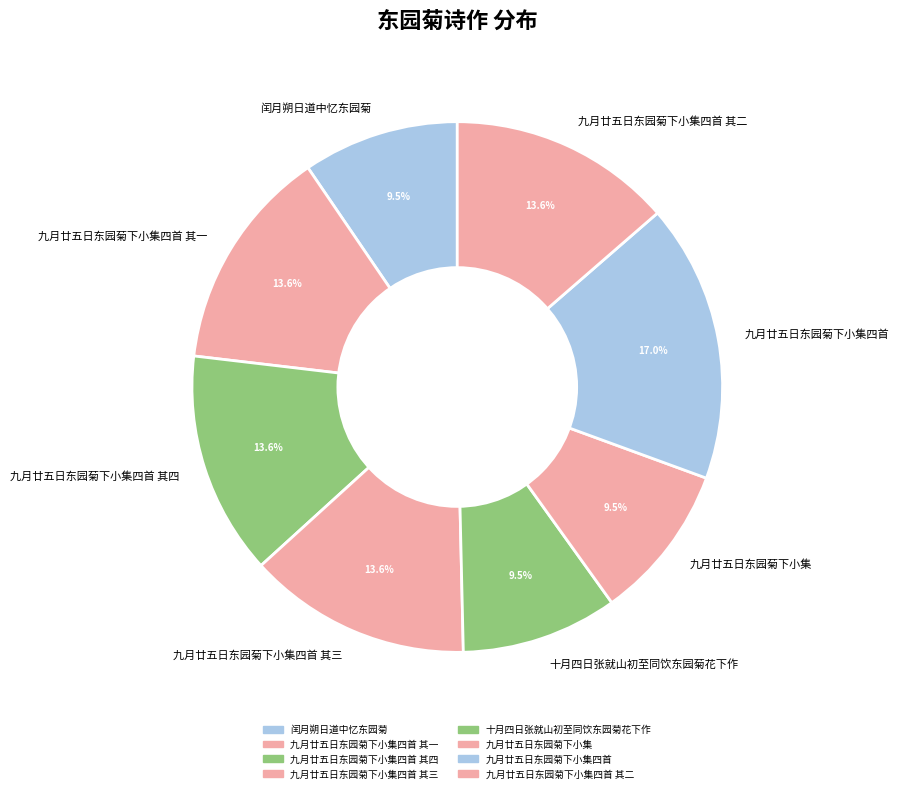

Combined, do 九月廿五日东园菊下小集四首 其一 and 十月四日张就山初至同饮东园菊花下作 account for over 50%?

No